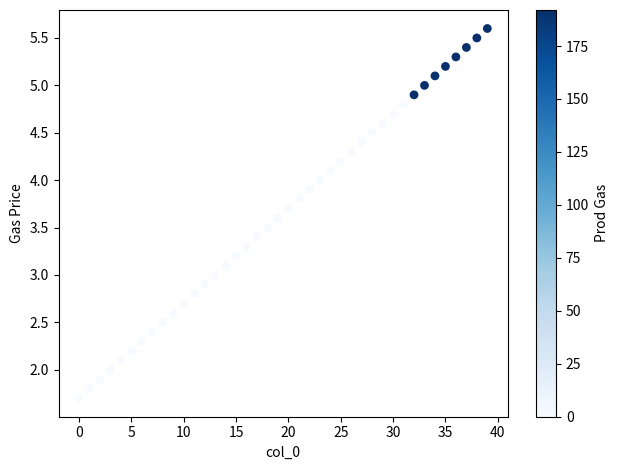

What is the range of Y values (max minus min)?

3.9